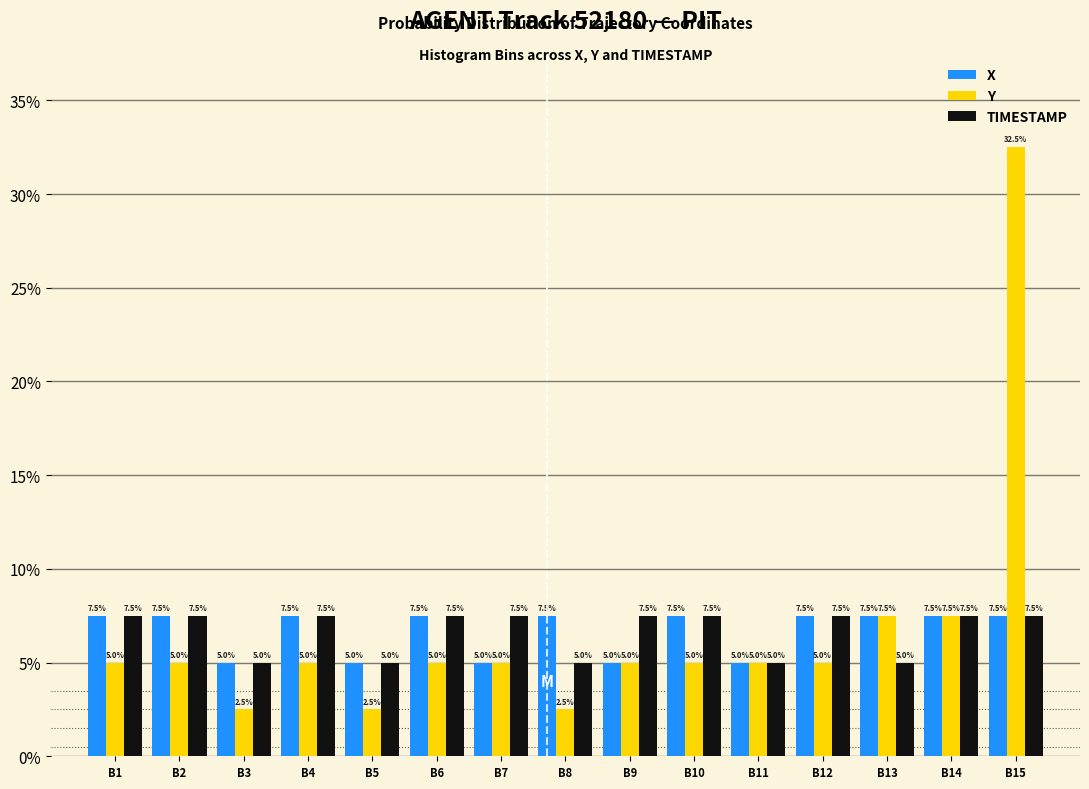

What are all the series names shown in the legend?

X, Y, TIMESTAMP